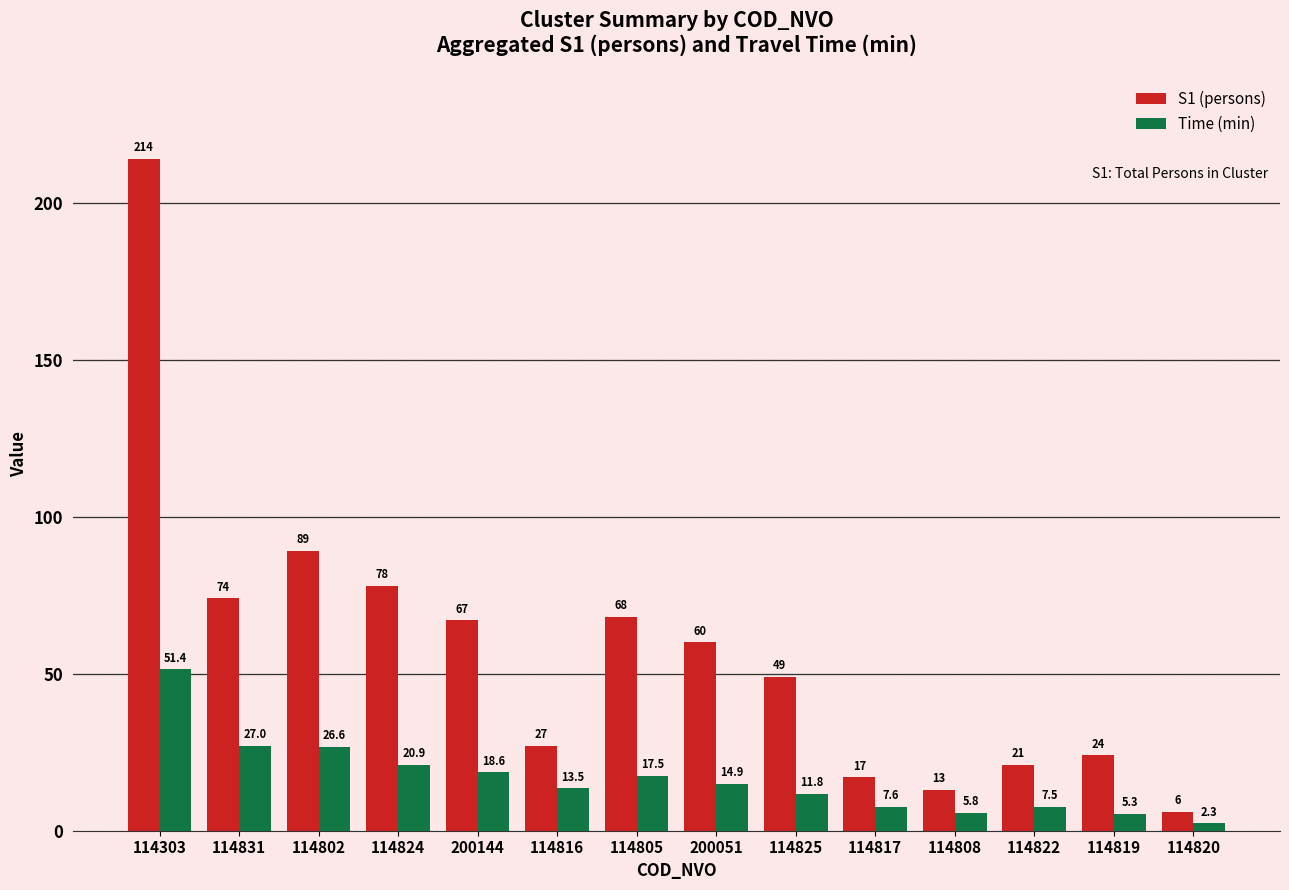

What is the total value across all series at 114824?

98.9